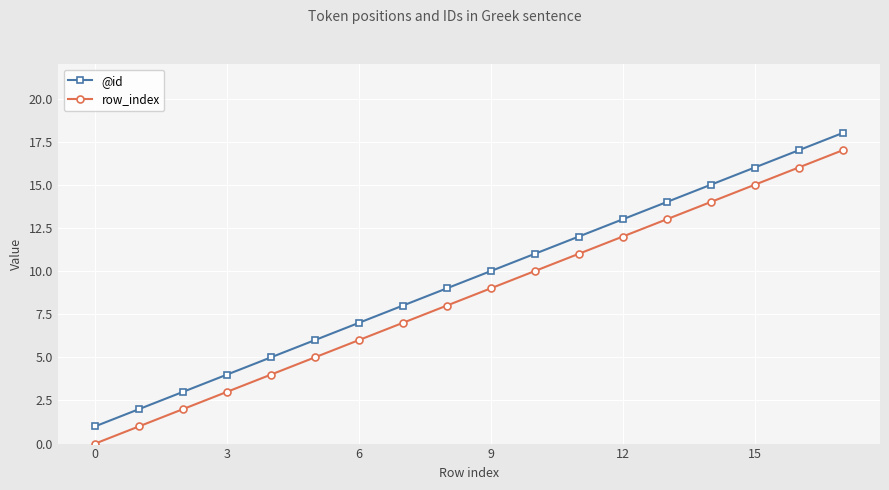

True or false: row_index has more than 2 points higher than both neighbors.

False